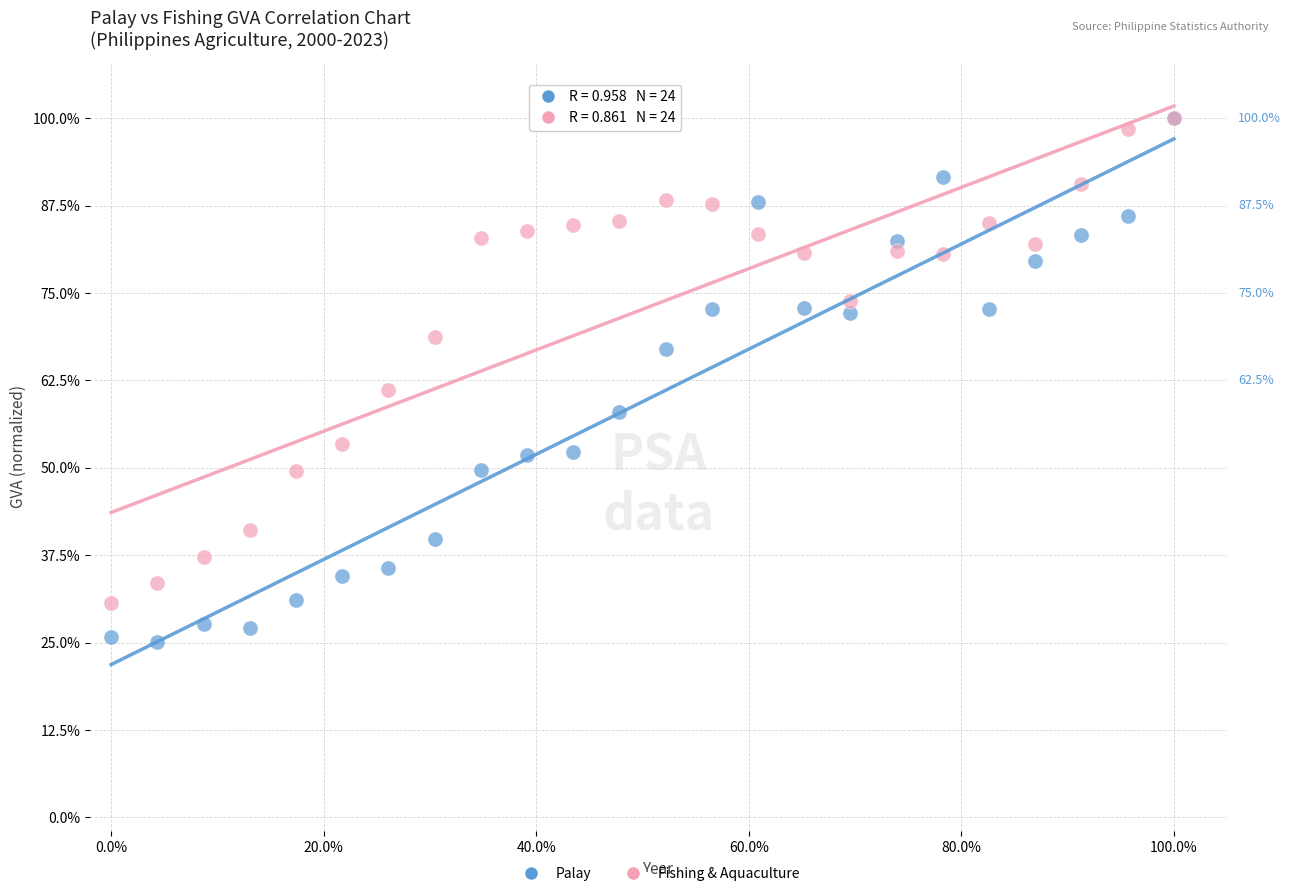

Which series has the widest spread of Y values?

Palay